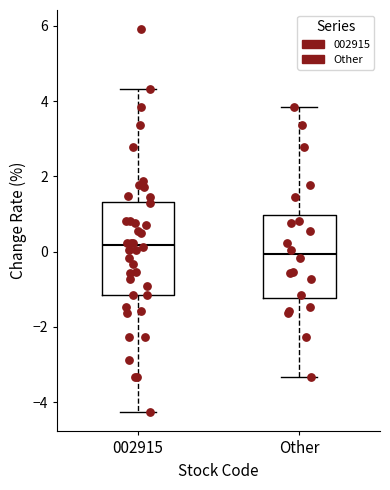

Reading left to right, transcribe this box plot: for each box, give where its median line is, the range the box spans, and where its two whiskers end, as read against the y-axis. The values are not printed on the chart, so give them approximately, as read against the axis.

002915: median 0.2, box -1.2 to 1.4, whiskers -4.2 to 4.4
Other: median 0.0, box -1.2 to 1.0, whiskers -3.4 to 3.8